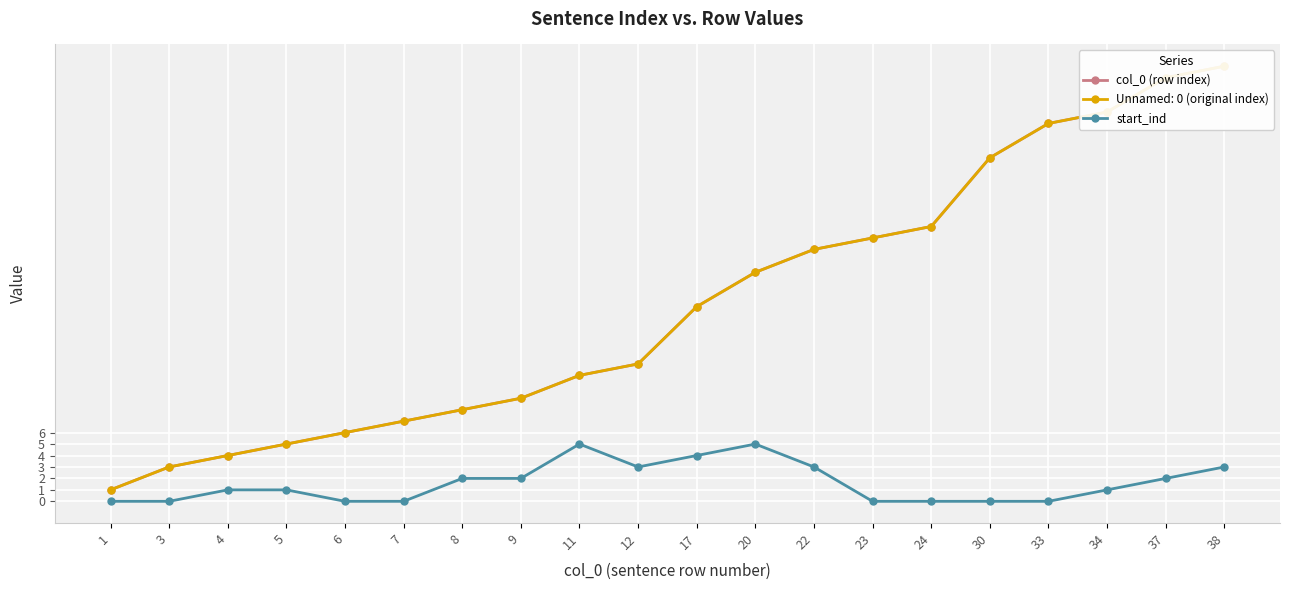

Reading left to right, what are all the values shown in this chart?

col_0 (row index): 1=1	3=3	4=4	5=5	6=6	7=7	8=8	9=9	11=11	12=12	17=17	20=20	22=22	23=23	24=24	30=30	33=33	34=34	37=37	38=38
start_ind: 1=0	3=0	4=1	5=1	6=0	7=0	8=2	9=2	11=5	12=3	17=4	20=5	22=3	23=0	24=0	30=0	33=0	34=1	37=2	38=3